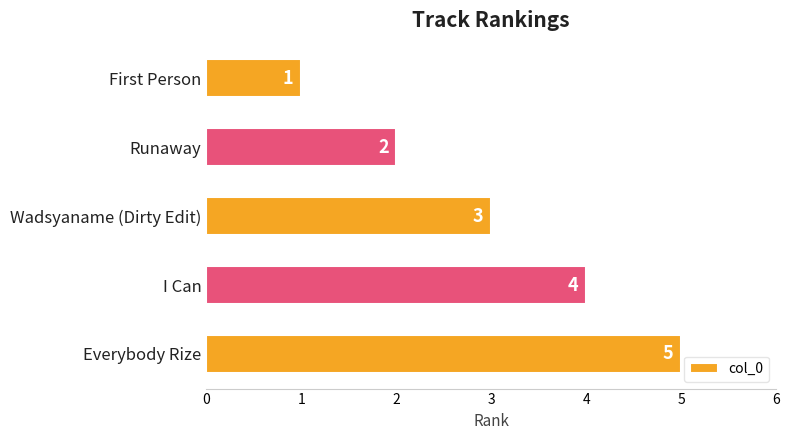

List the labels in order of value, smallest first.

First Person, Runaway, Wadsyaname (Dirty Edit), I Can, Everybody Rize